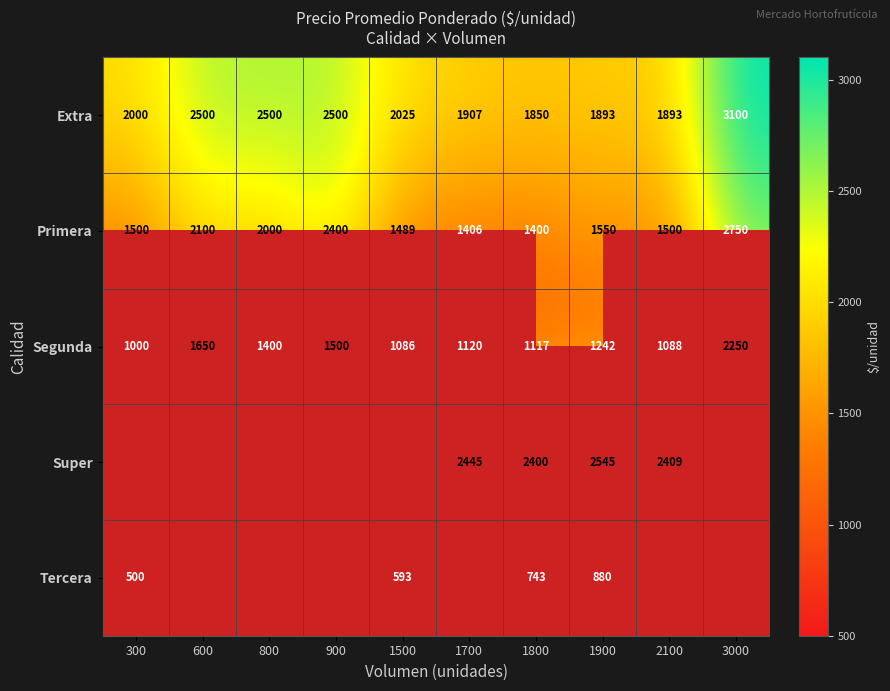

True or false: Primera has a value of 1096 at 3000.

False